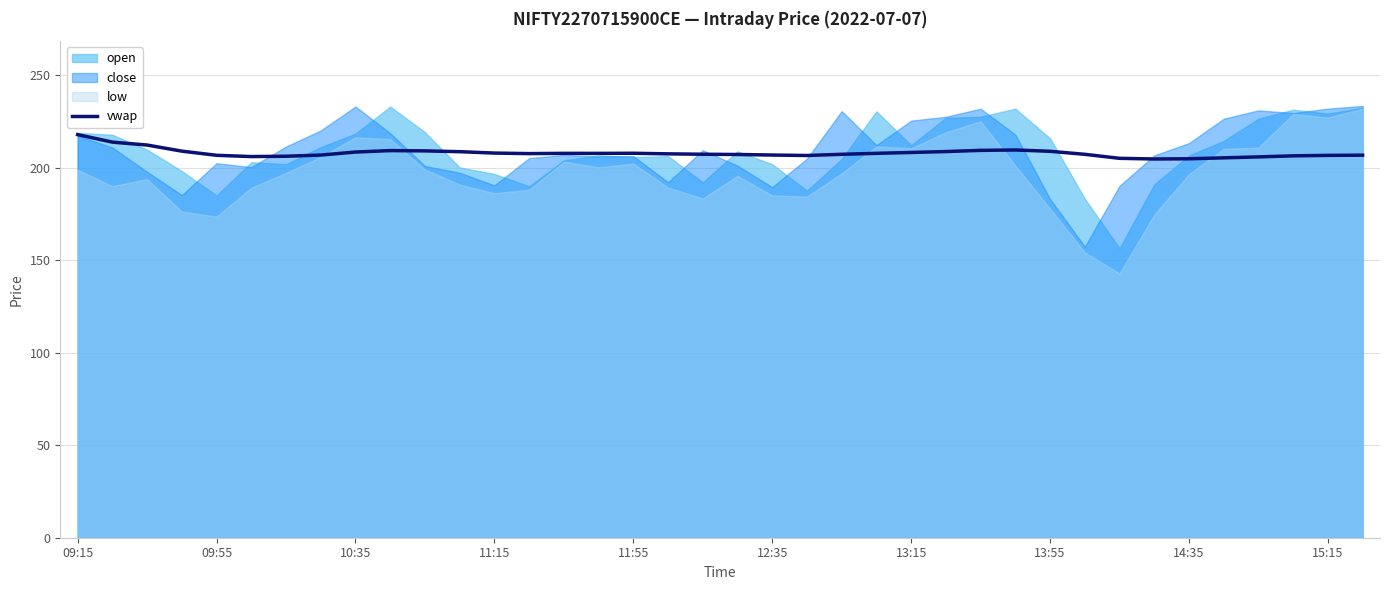

What is the lowest value of the vwap series?

204.8